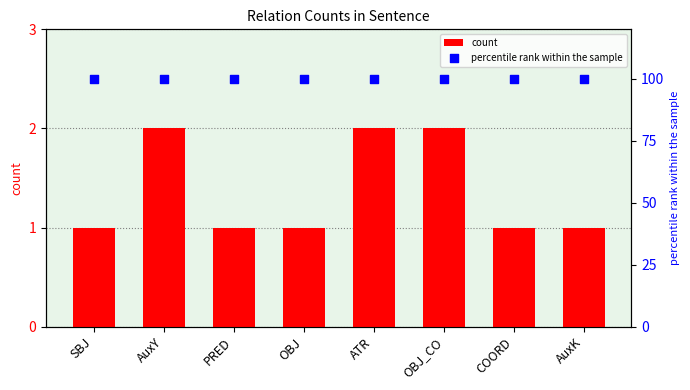

At how many categories does at least one series exceed 18?

8